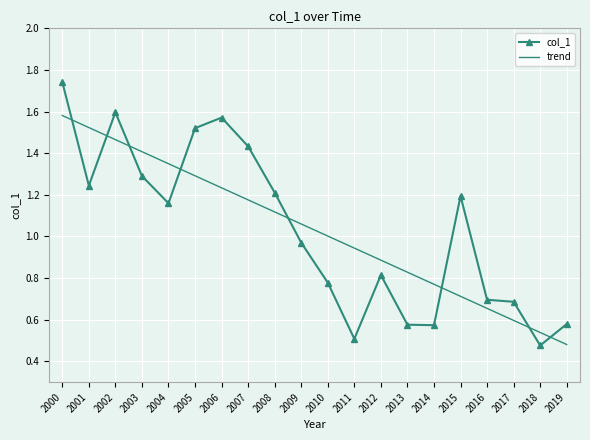

Between which two adjacent categories do trend and col_1 first intersect?

2000 and 2001